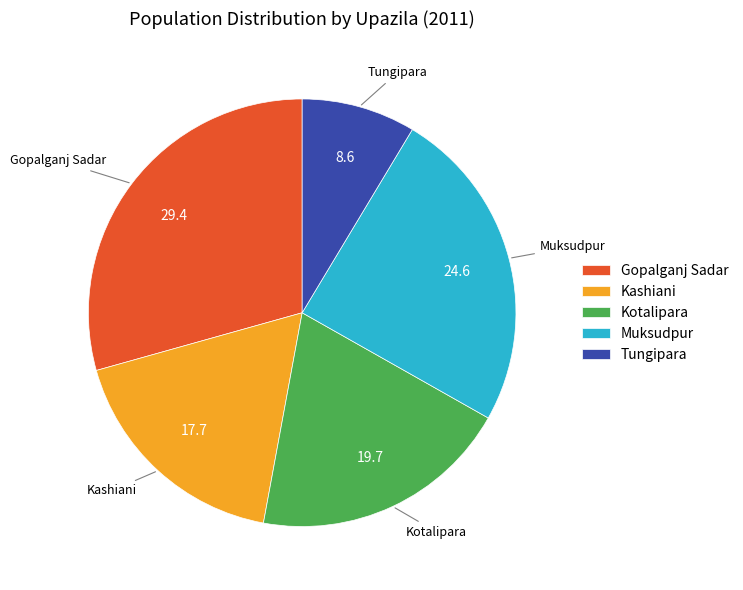

Which slice is the largest?

Gopalganj Sadar